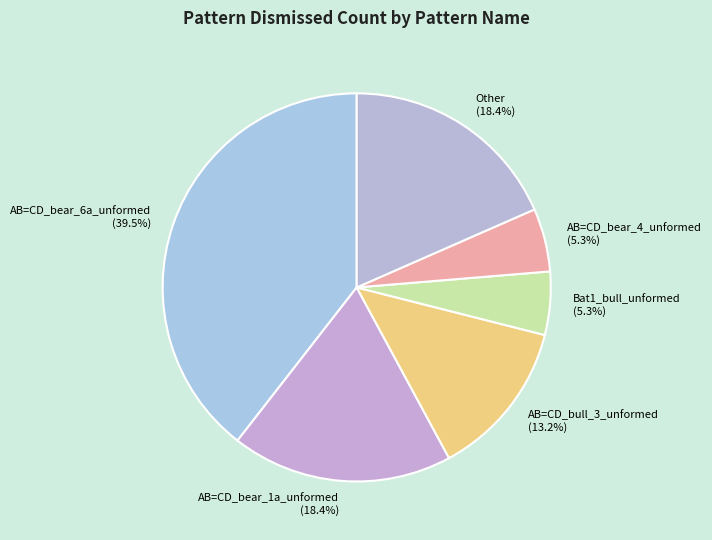

Between AB=CD_bull_3_unformed (13.2%) and AB=CD_bear_4_unformed (5.3%), which is larger?

AB=CD_bull_3_unformed (13.2%)